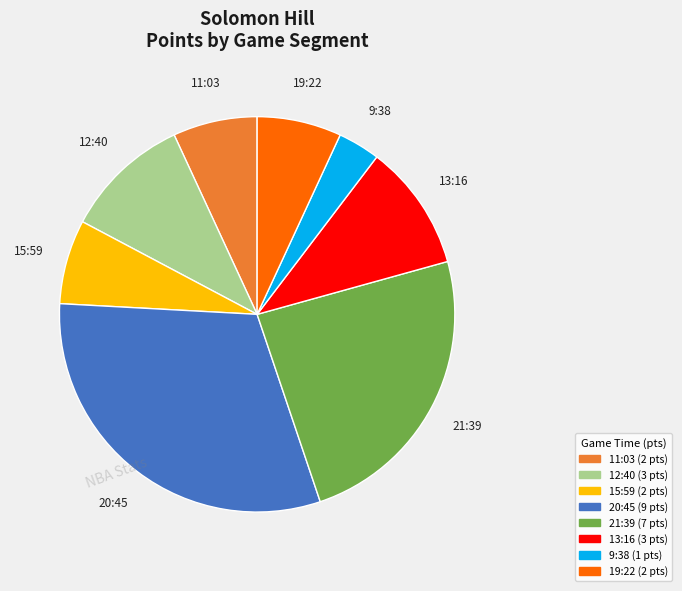

How many slices are in this pie chart?

8